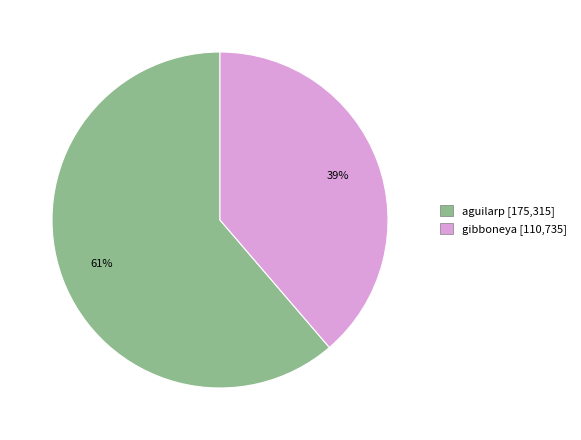

To the nearest percent, what is the average slice percentage?

50%